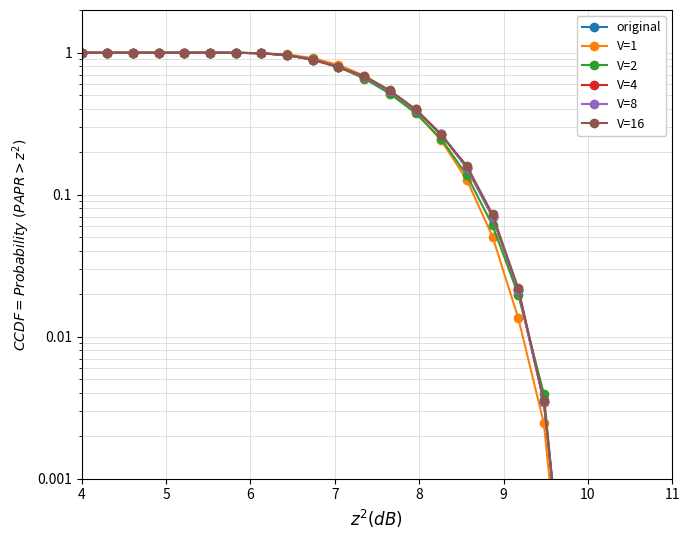

What is the average value of the V=1 series?

0.6